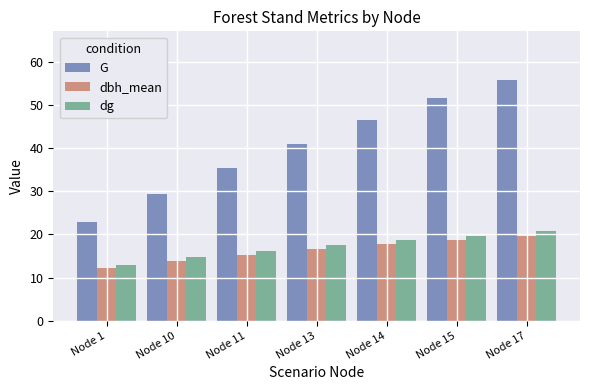

Which series has the largest range (max minus min)?

G